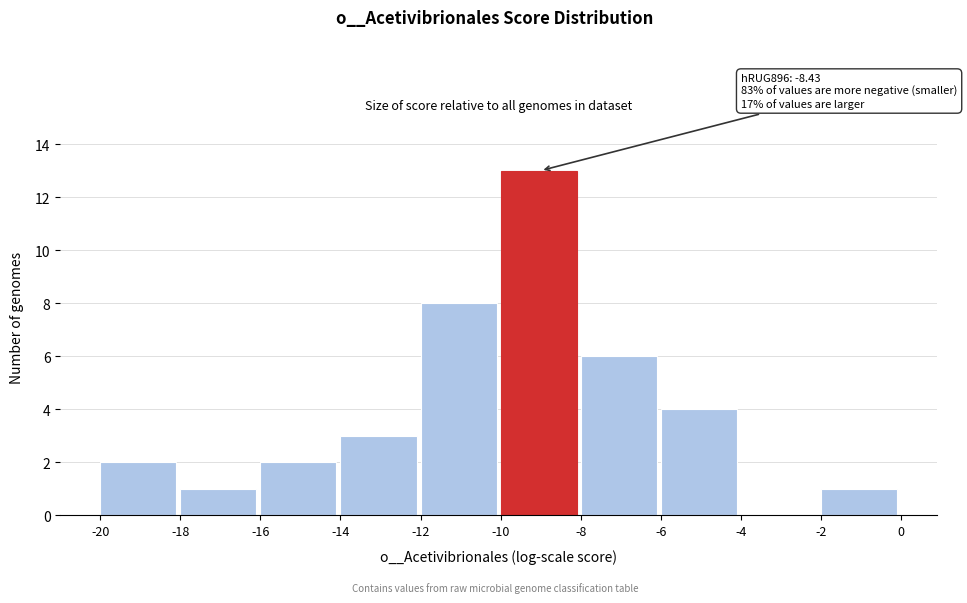

Which range on the x-axis has the tallest bar?

-10 to -8